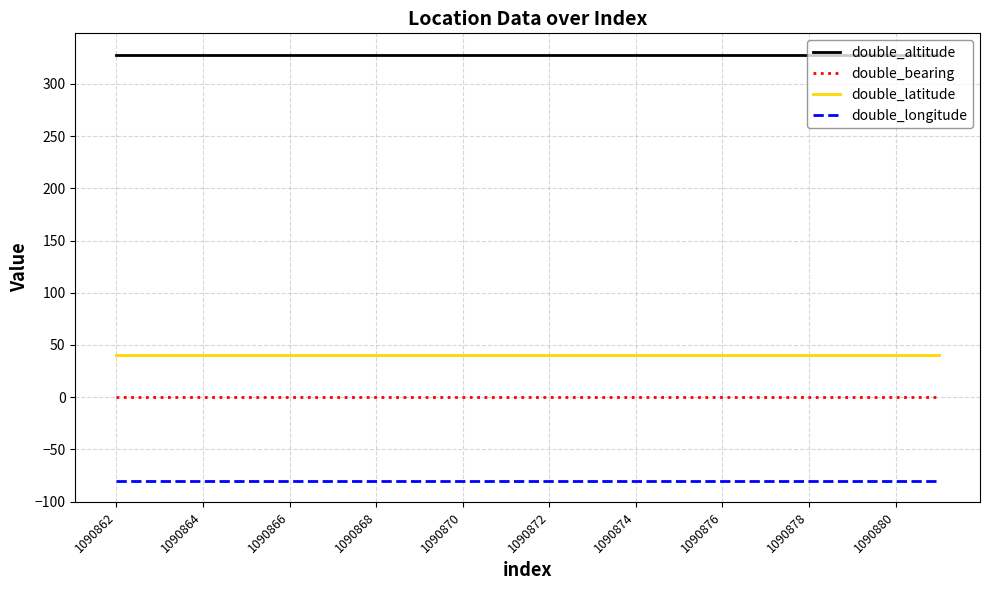

True or false: double_altitude and double_longitude intersect in this chart.

False